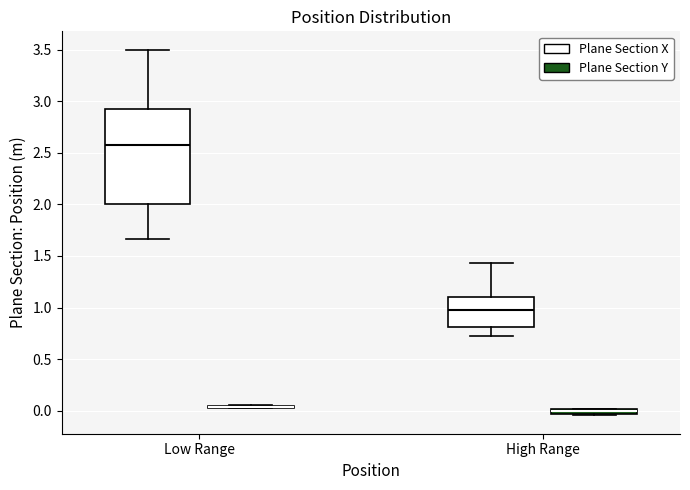

Where does the upper whisker of the box for High Range (Plane Section X) end on the y-axis? The values are not printed on the chart, so give them approximately, as read against the axis.

1.45